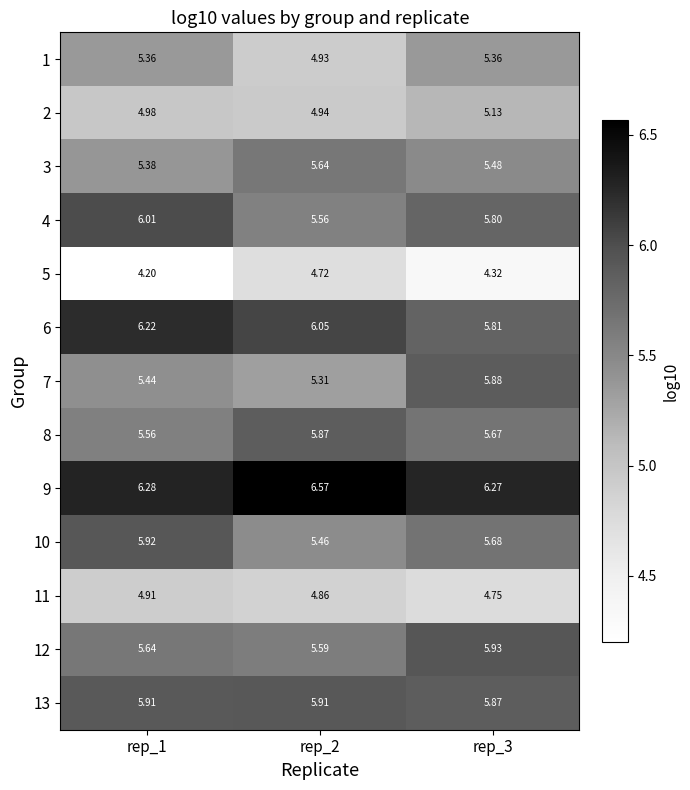

How many data points does each series have?

3